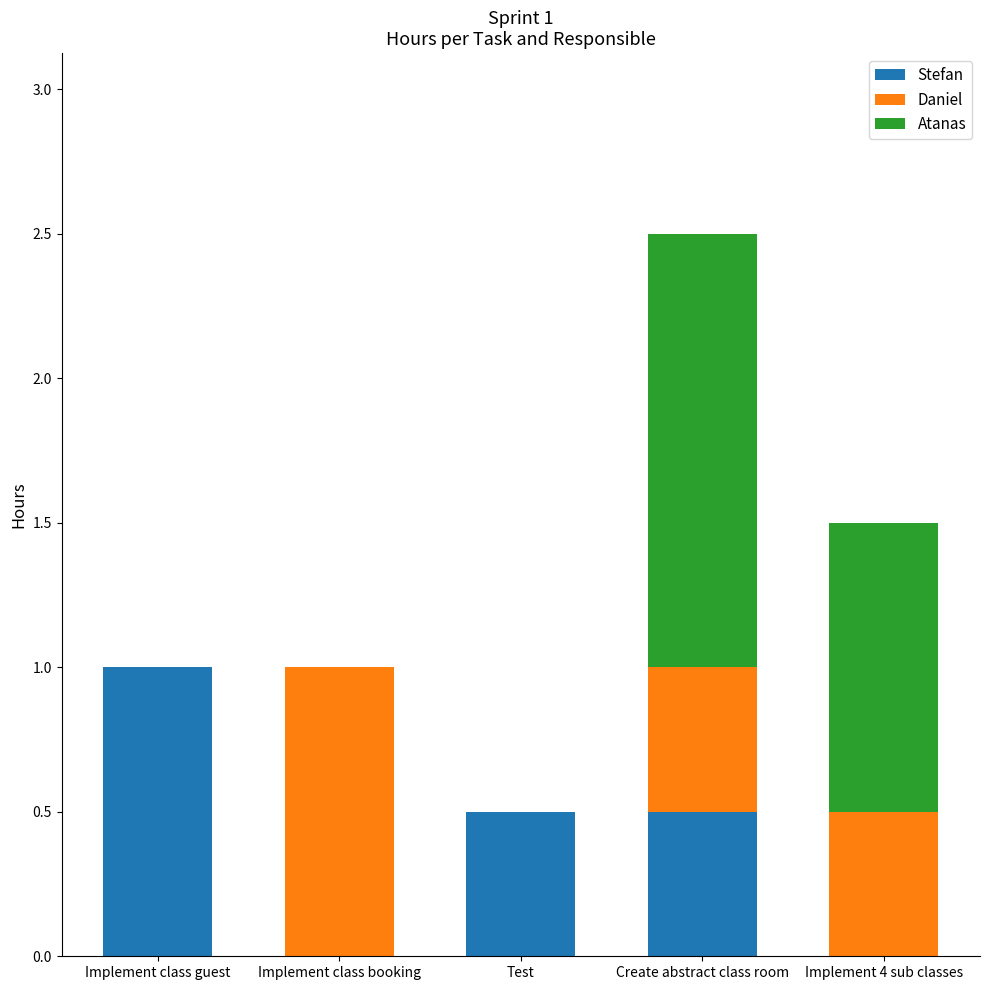

Reading left to right, list the values for the Stefan series.

Implement class guest=1.0	Implement class booking=0.0	Test=0.5	Create abstract class room=0.5	Implement 4 sub classes=0.0